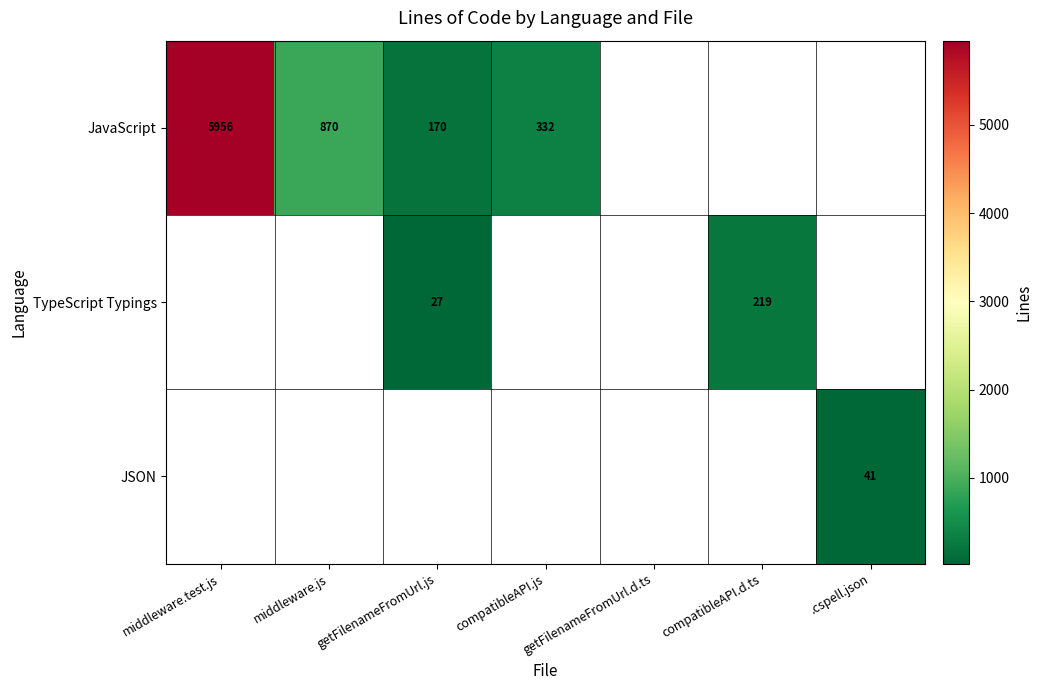

The value of TypeScript Typings at compatibleAPI.d.ts is 363.1. True or false?

False